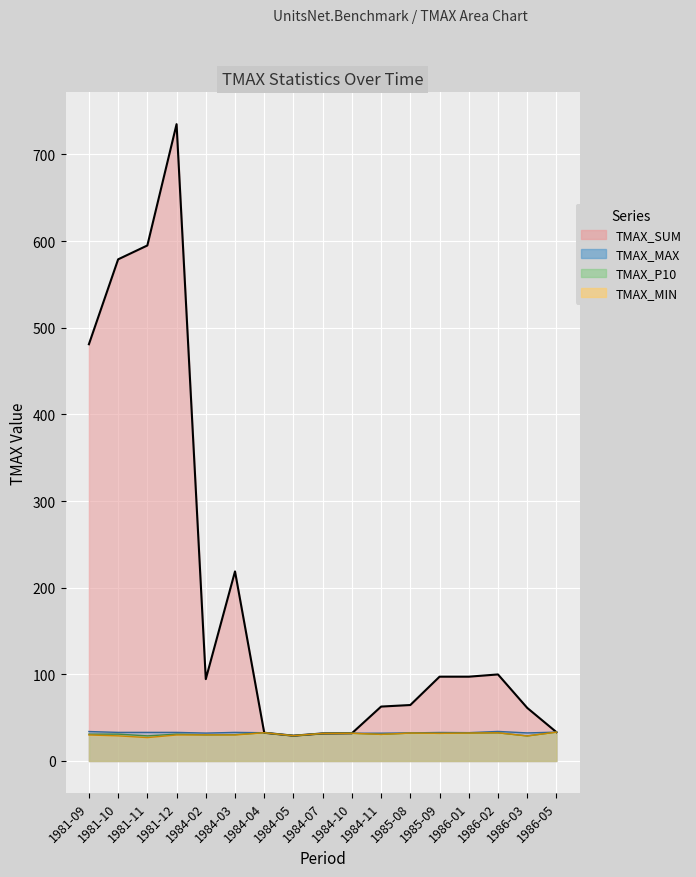

True or false: TMAX_MAX has more than 1 interior local peaks.

True